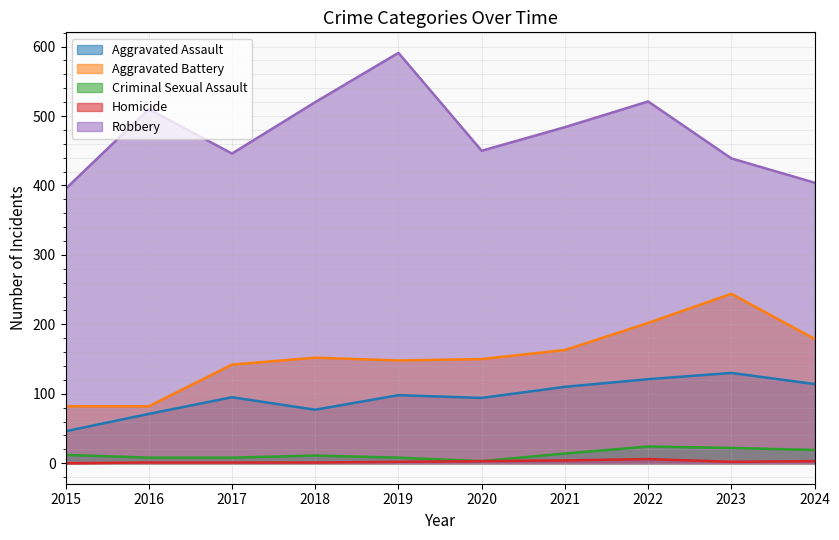

Between 2015 and 2017, which series saw the biggest shift?

Aggravated Battery